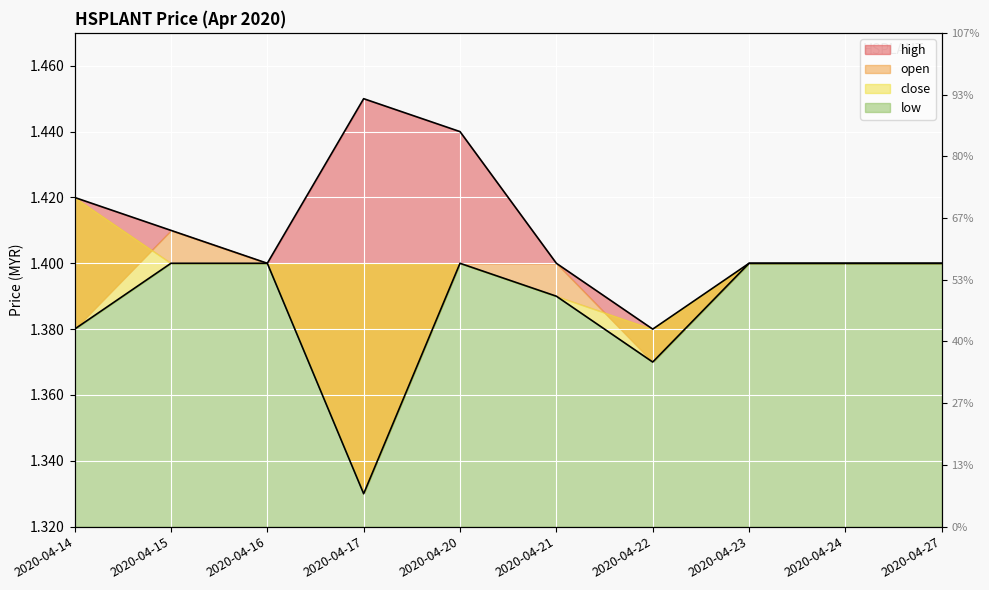

True or false: open and high cross at least once.

False